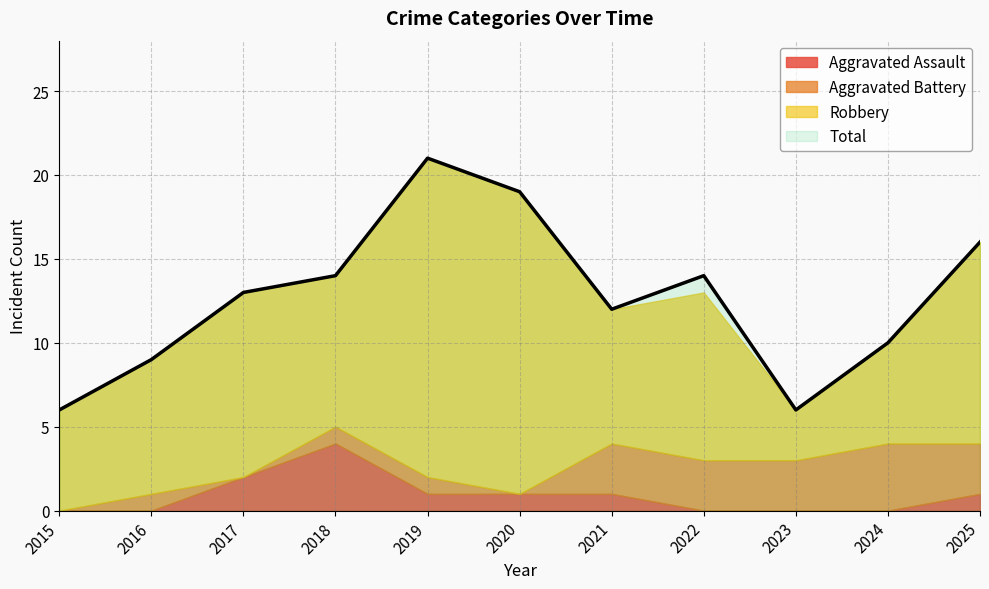

Between 2016 and 2015, which is larger?

2016